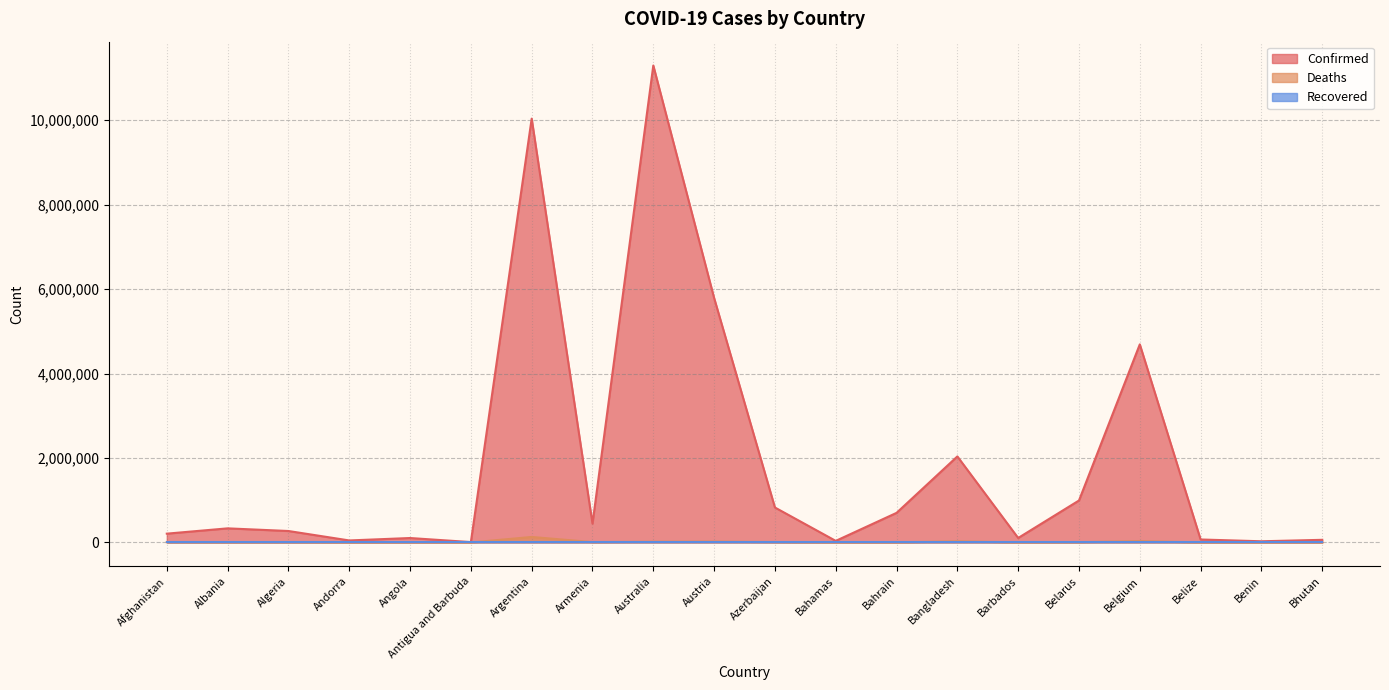

What is the highest value of the Confirmed series?

11295446